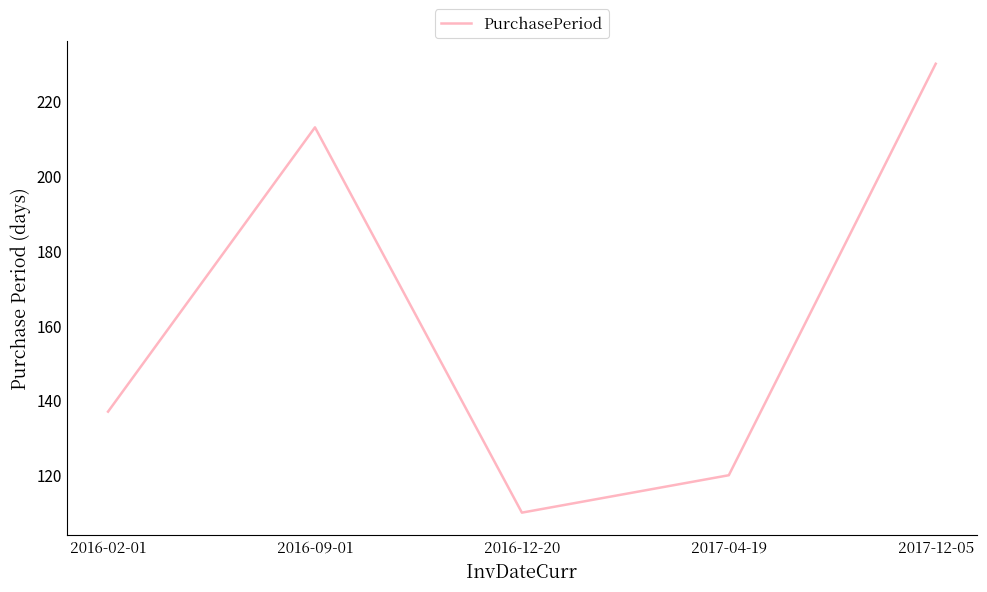

True or false: the data shows 316 at 2016-09-01.

False